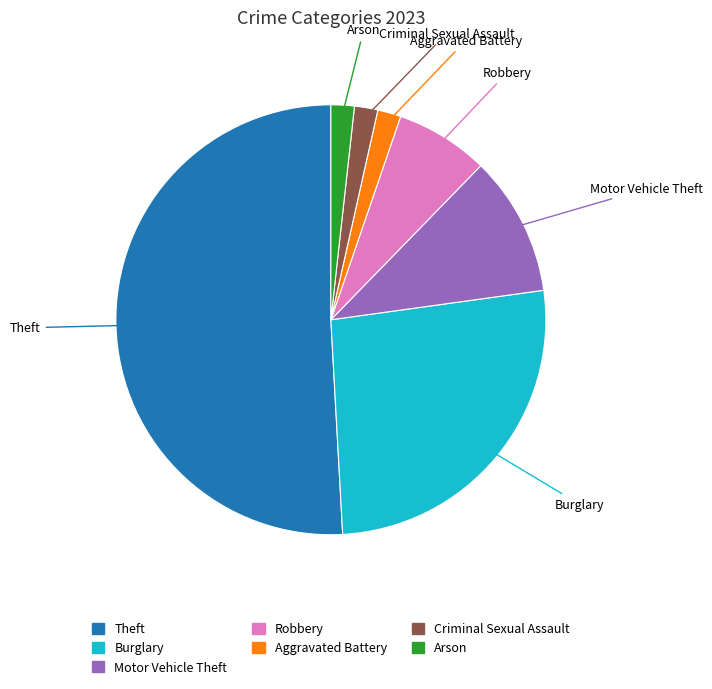

Which has a higher value, Criminal Sexual Assault or Motor Vehicle Theft?

Motor Vehicle Theft